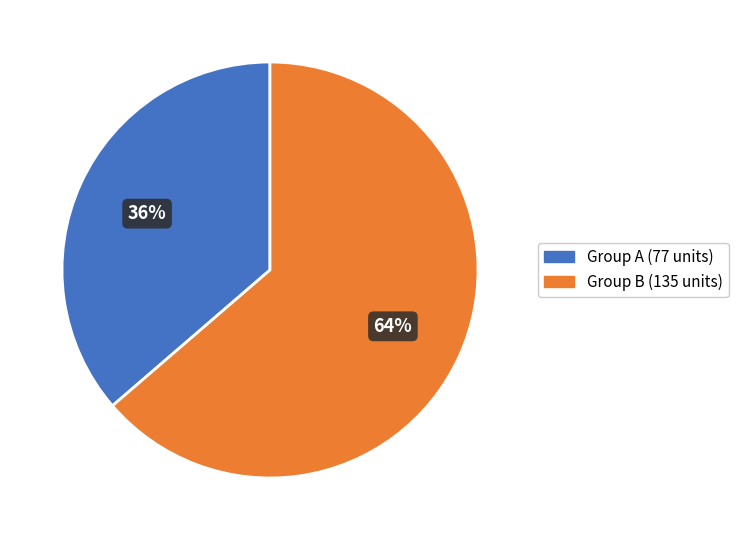

To the nearest percent, what percentage of the pie is Group B (135 units)?

64%